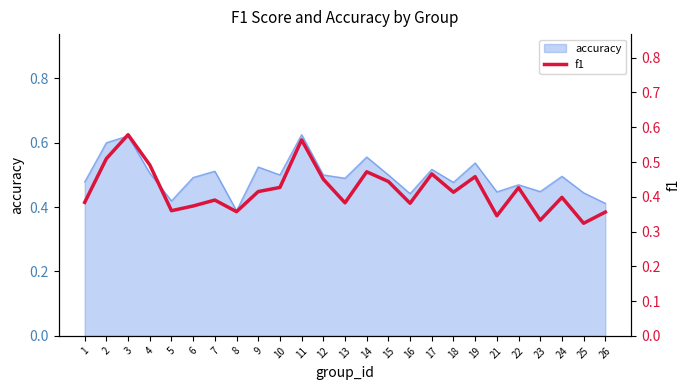

What is the difference between the values at 17 and 24?

0.1